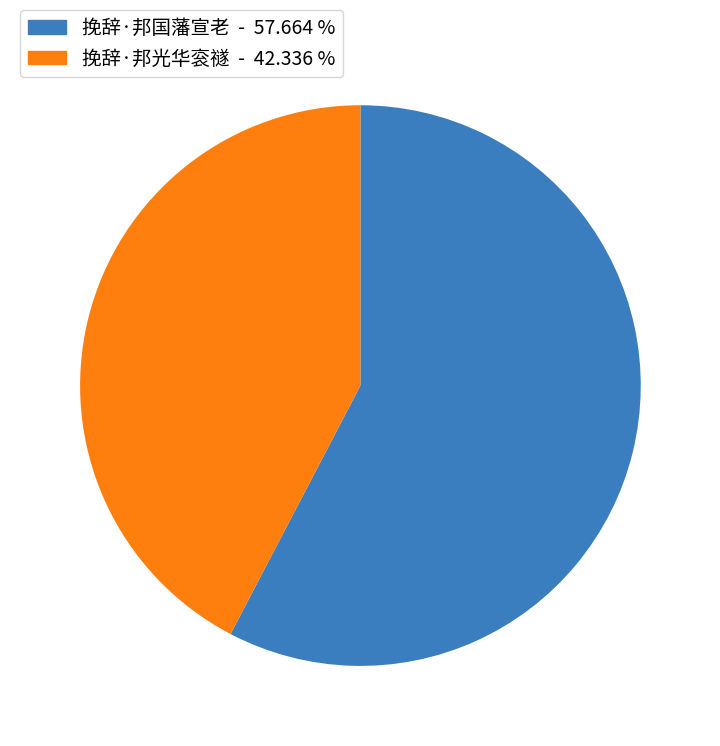

What is the ratio of the value at 挽辞·邦光华衮禭 to the value at 挽辞·邦国藩宣老?

0.7